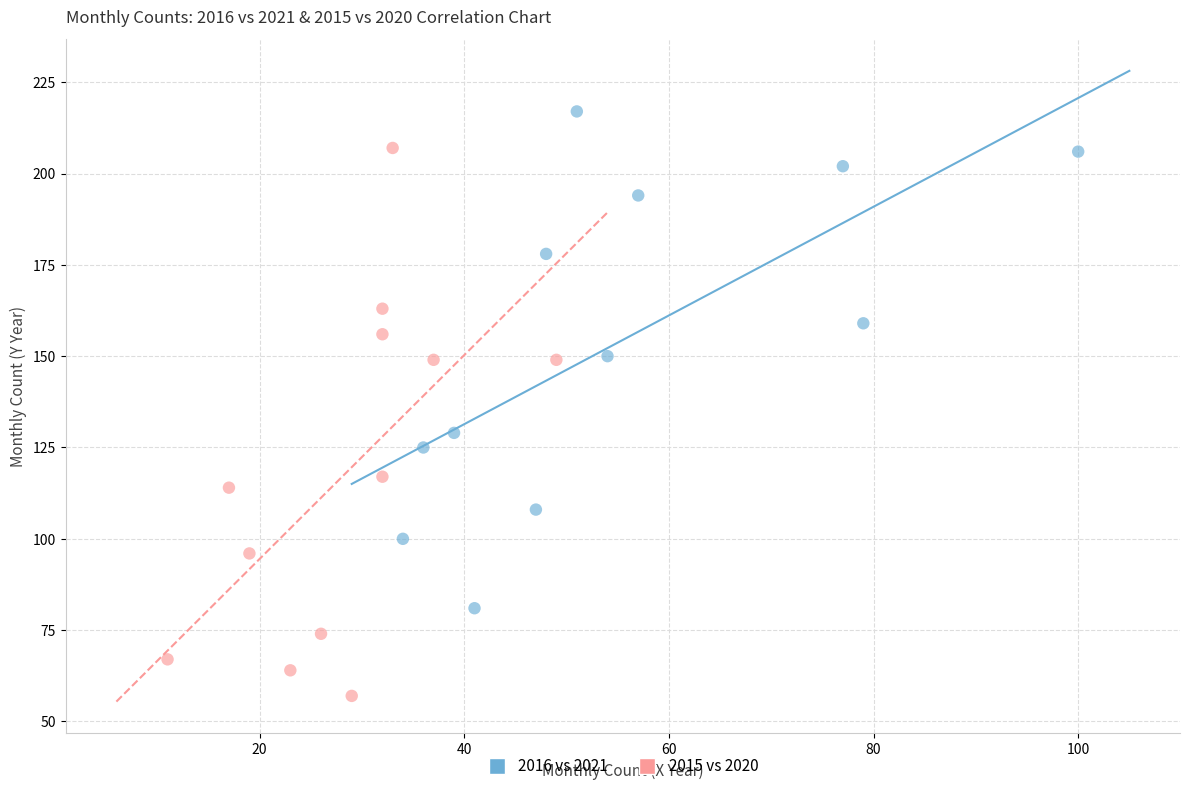

Which series has the largest Y range (max minus min)?

2015 vs 2020